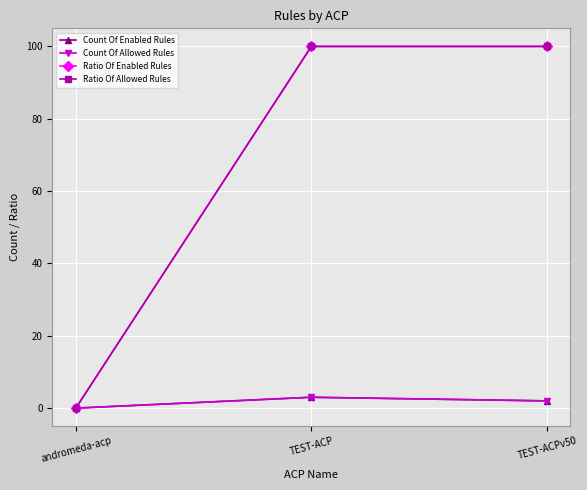

At which category does the chart reach its peak across all series?

TEST-ACP